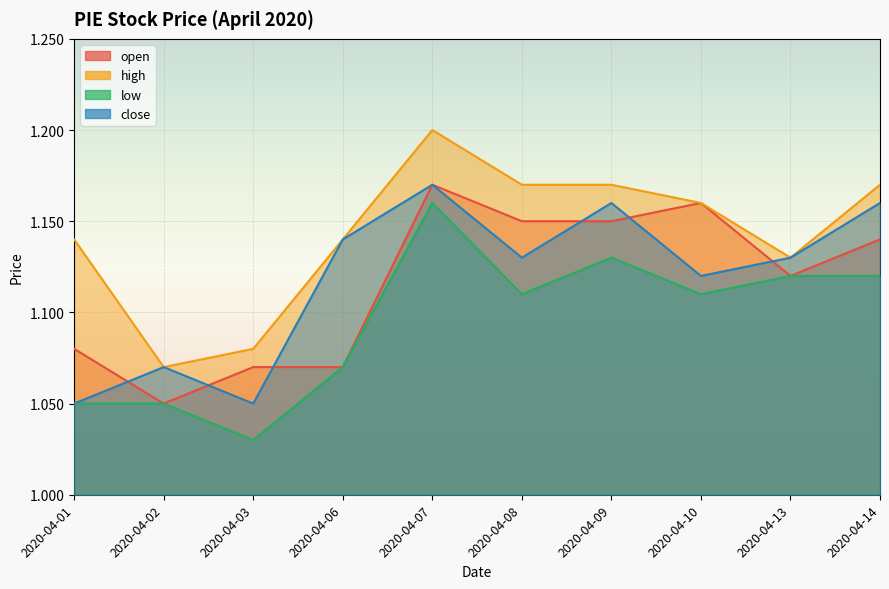

In open, how many points are lower than both neighbors (excluding endpoints)?

2